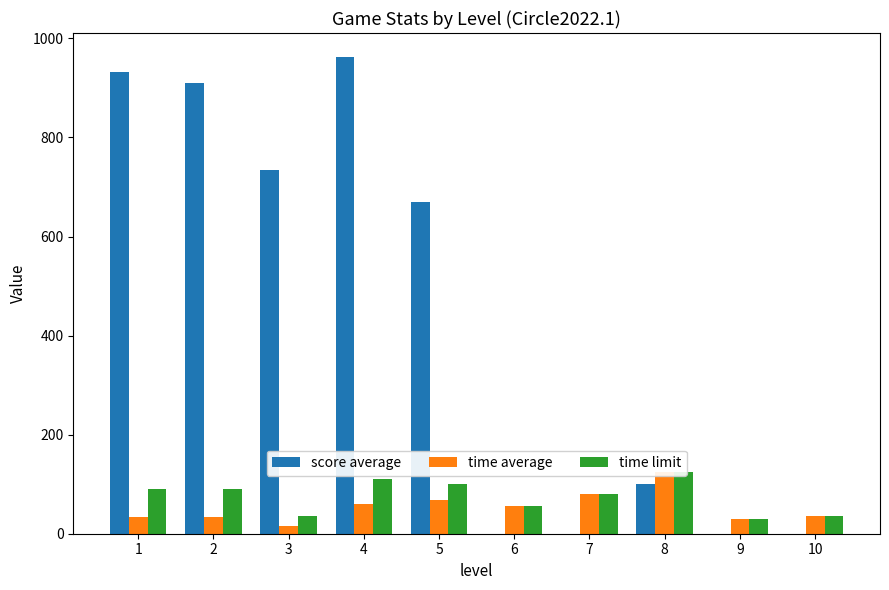

Between 1 and 9, which series saw the biggest shift?

score average